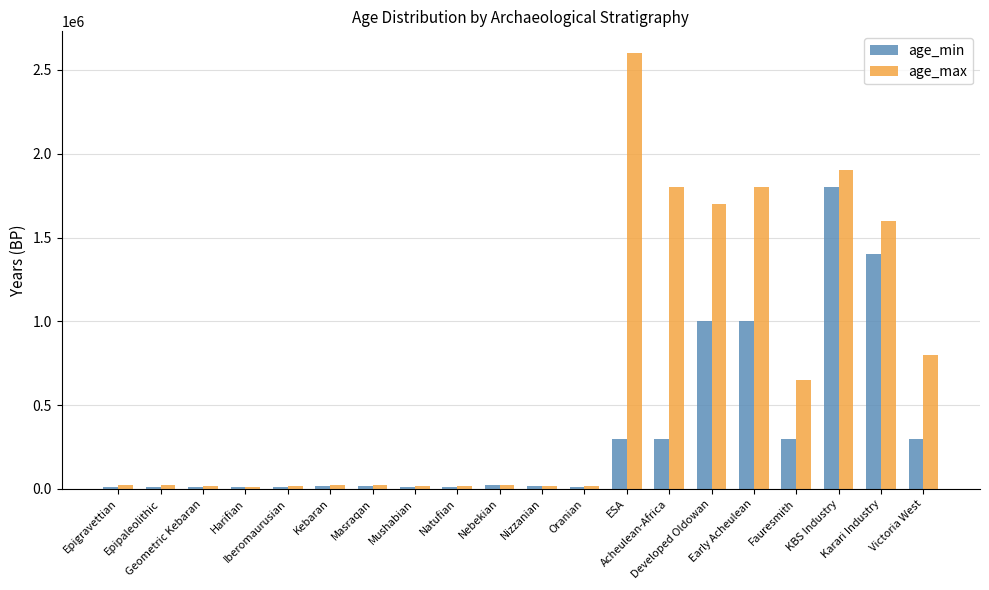

What is the sum of the age_min values at Fauresmith and Natufian?

311000